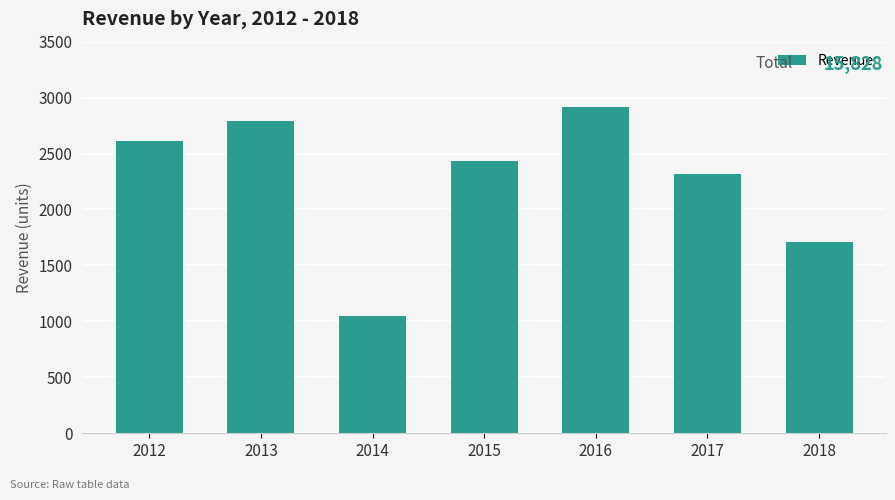

How many series are shown in this chart?

1